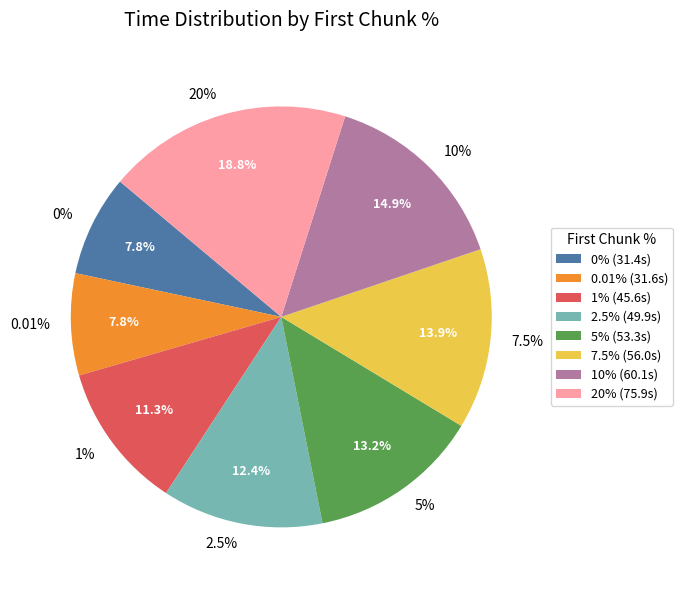

What percentage is the 1% slice, to the nearest percent?

11%